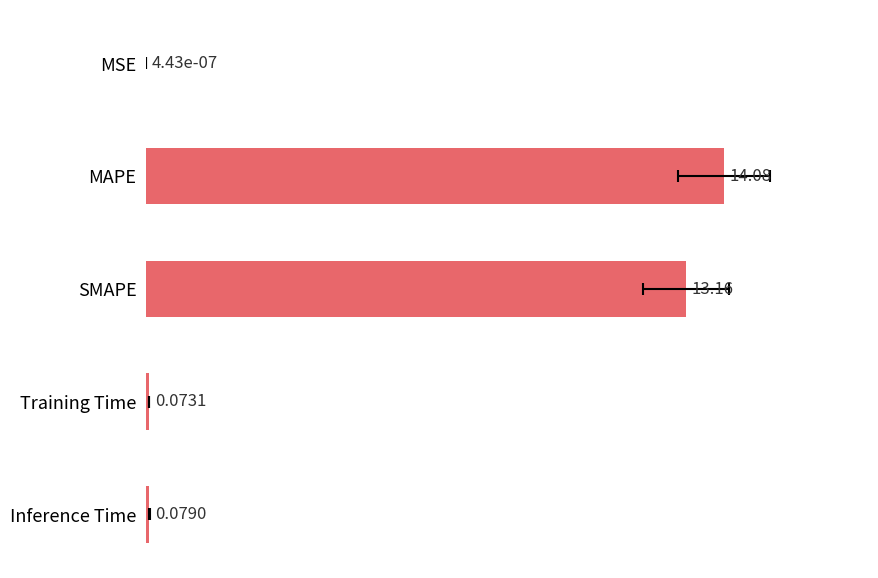

Are the bars horizontal?

Yes